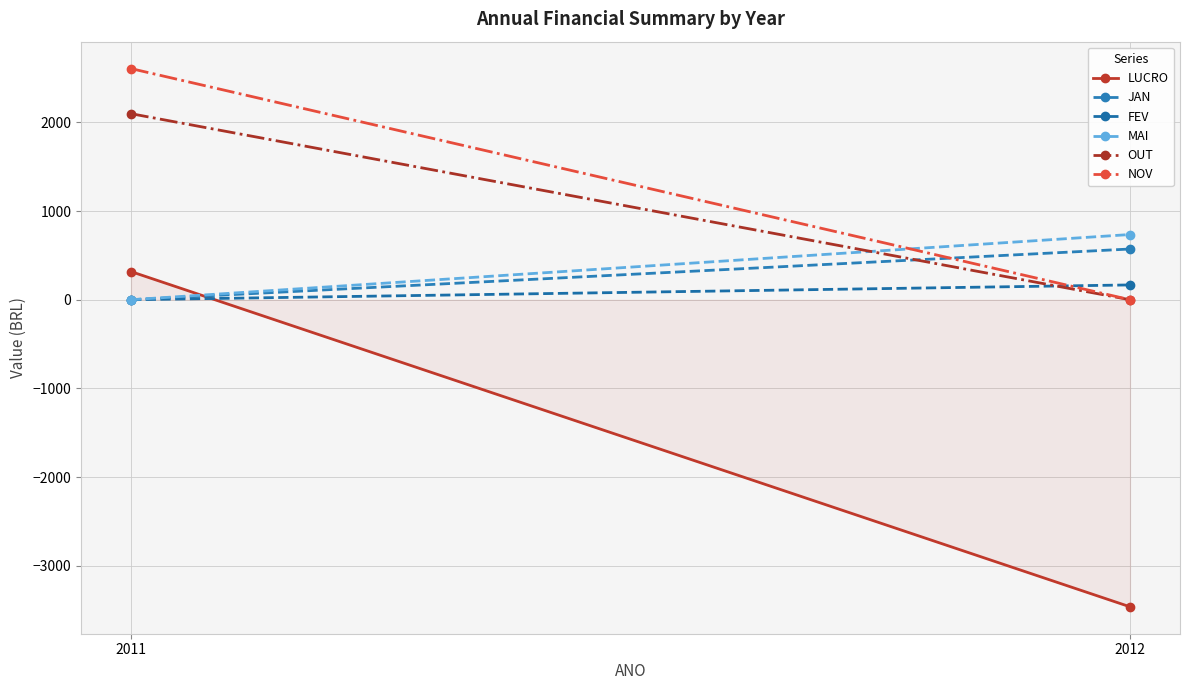

How many values in JAN are above zero?

1